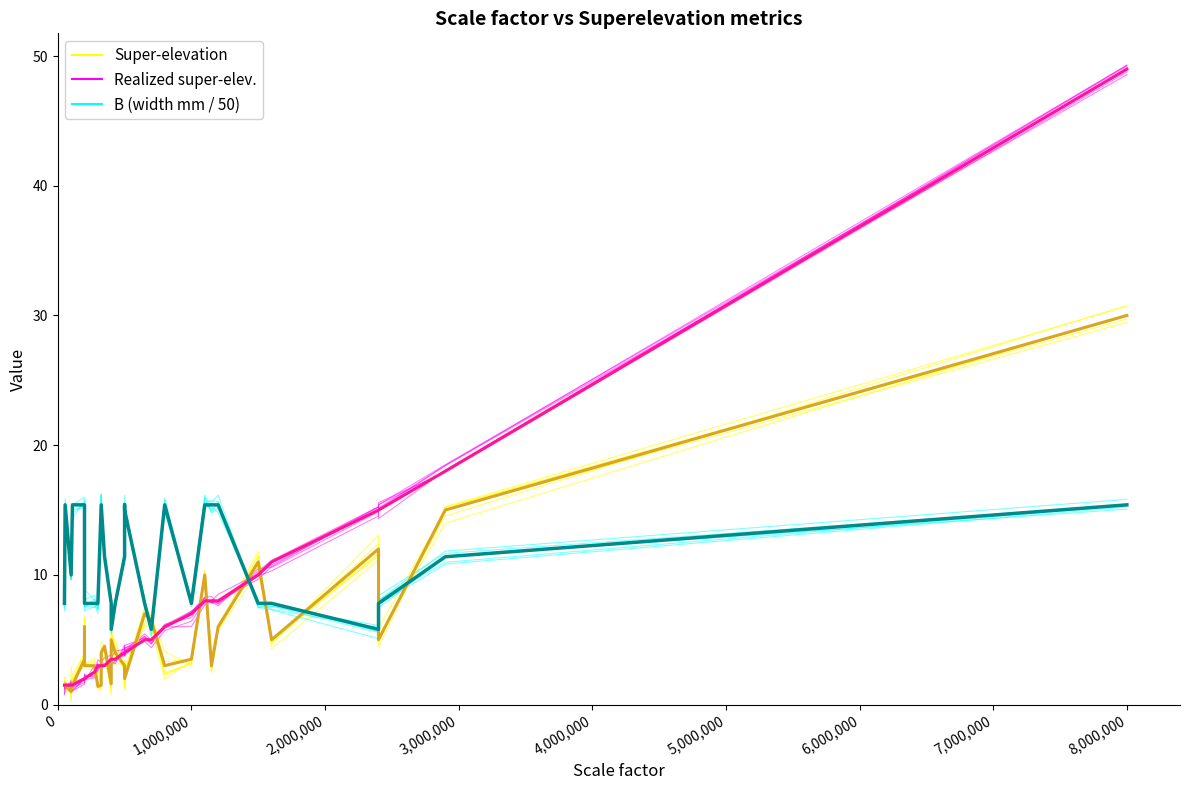

Is the value of Realized super-elev. at 20 greater than the value of B (width/50) at 15?

No